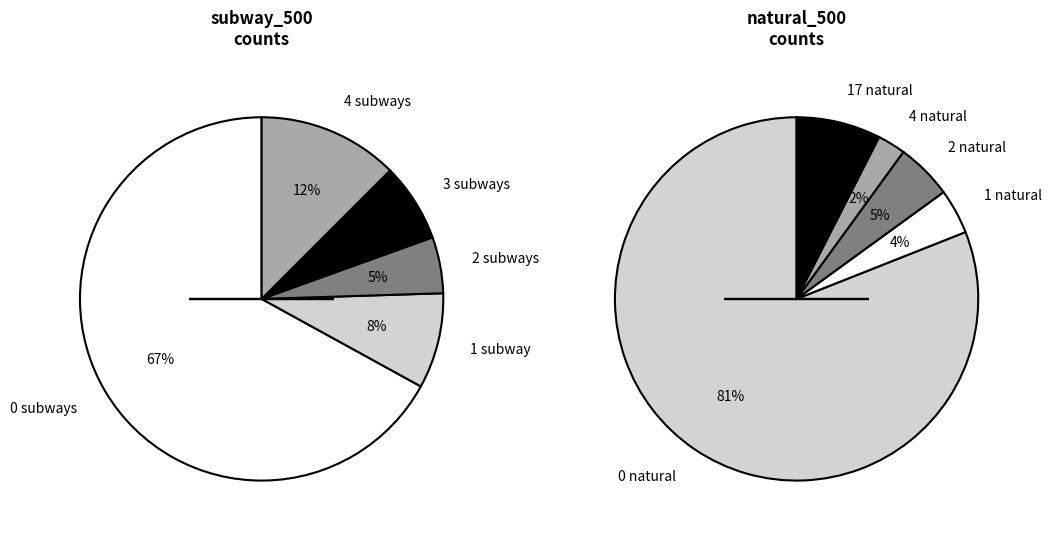

The subway_500=2 slice represents 5% of the pie. True or false?

True